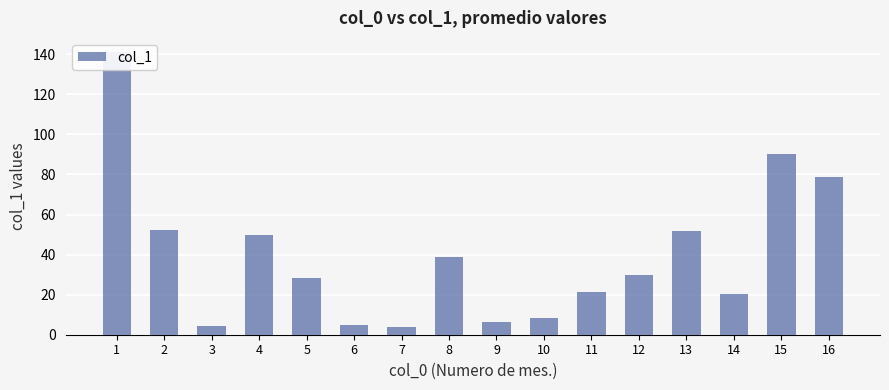

Is it true that the value at 14 is 20.1?

True